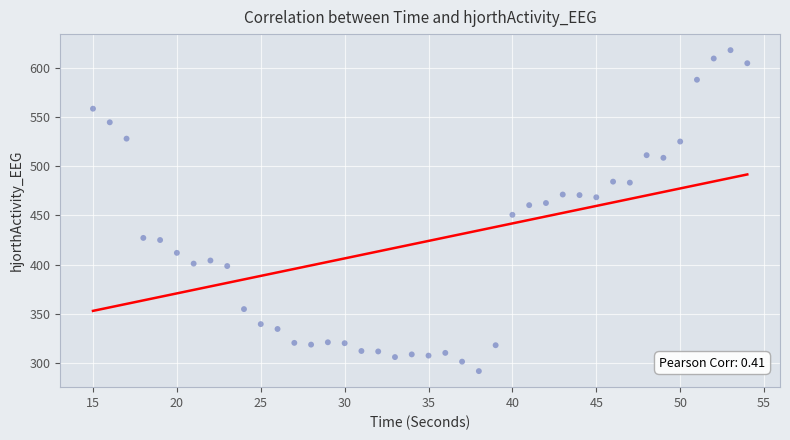

What is the range of Y values (max minus min)?

327.3